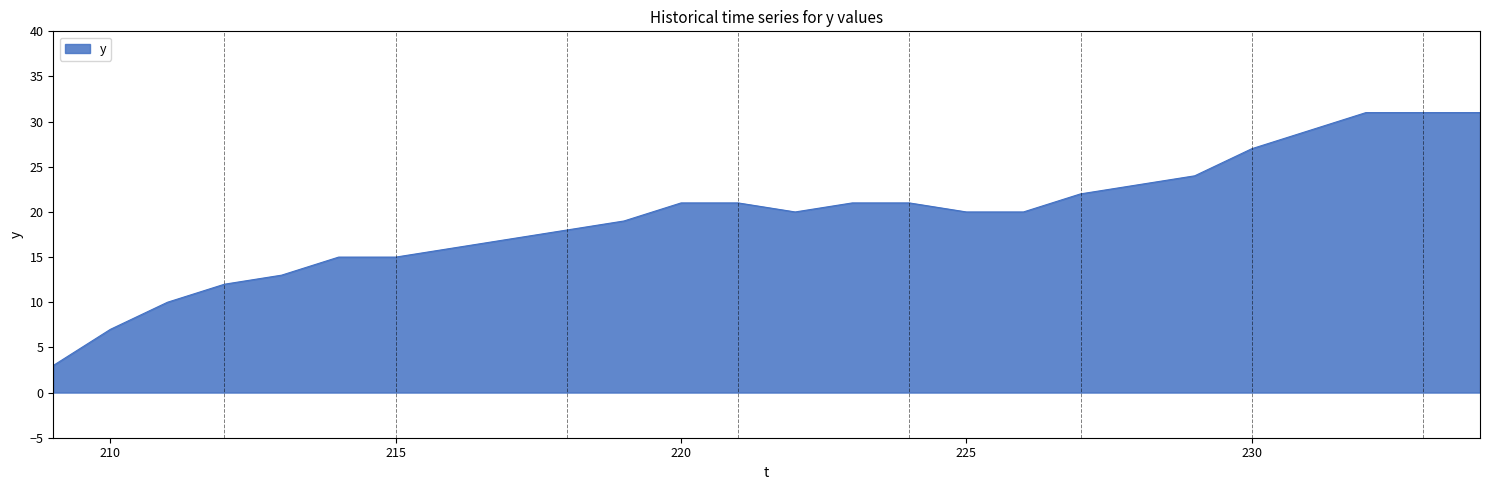

What is the difference between the maximum and minimum values?

28